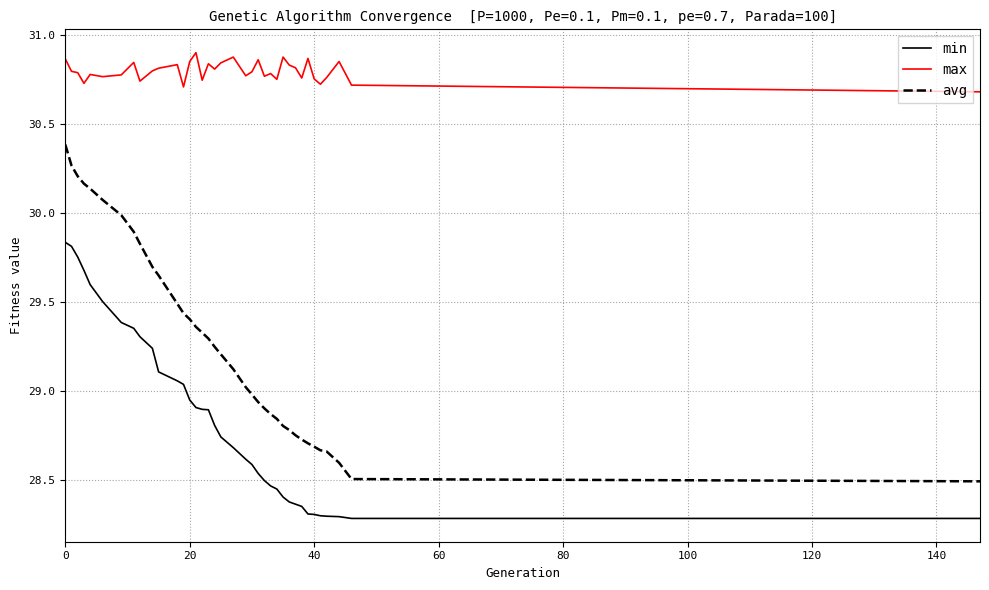

Rank the series by their average value, from lowest to highest.

min, avg, max